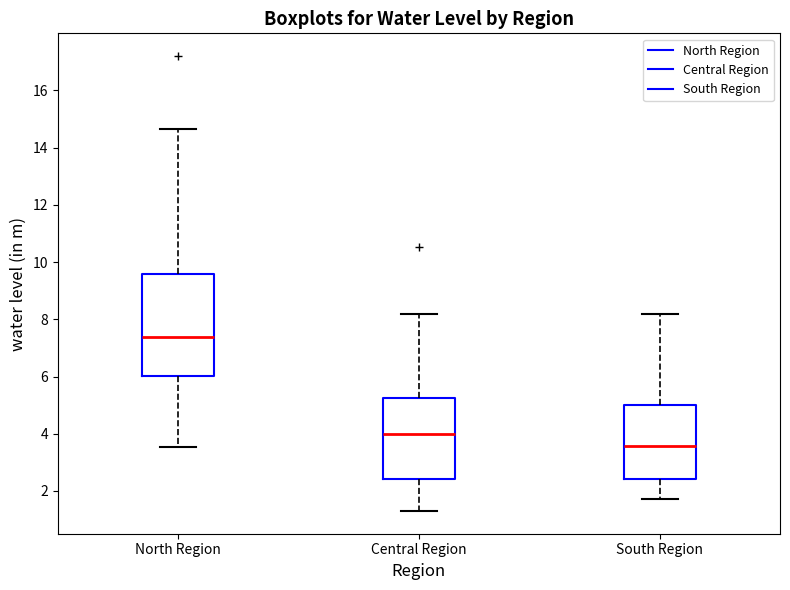

Which box's median line is the lowest?

South Region